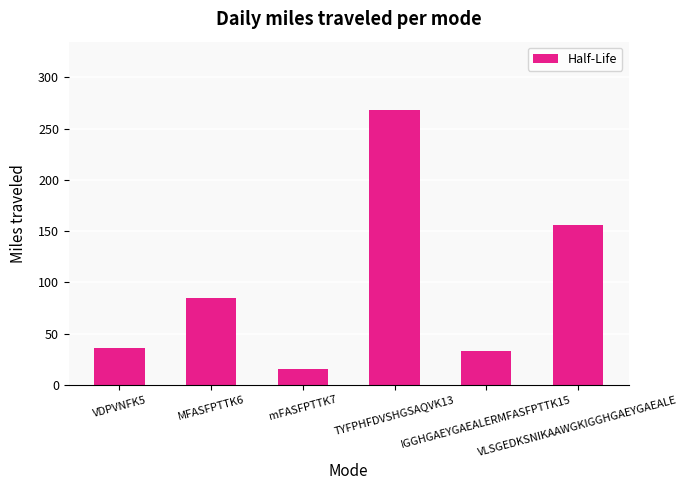

The value at MFASFPTTK6 is 84.9. True or false?

True